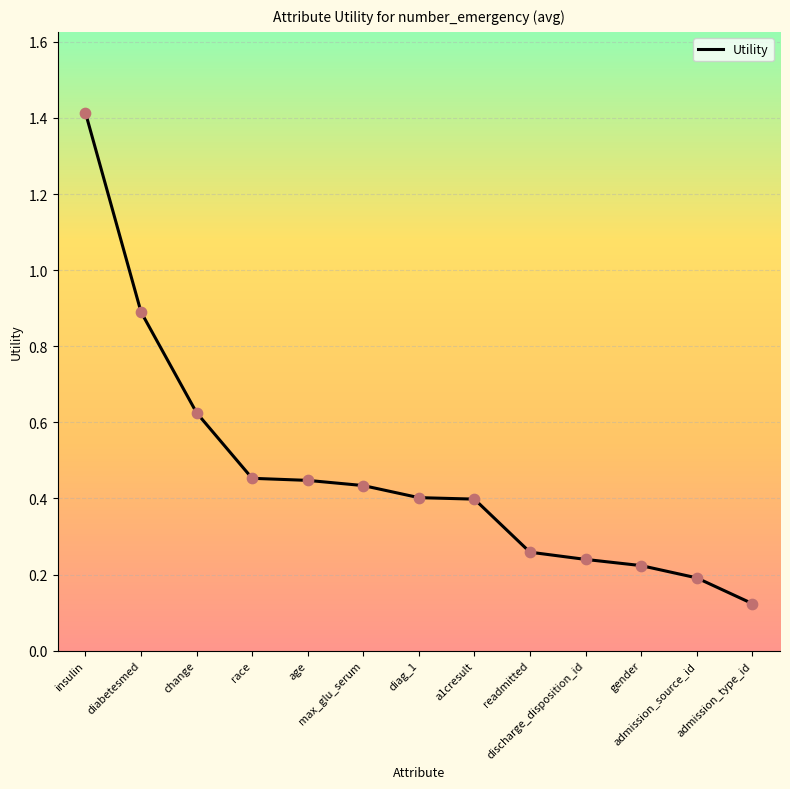

What is the change in value from change to gender?

-0.4